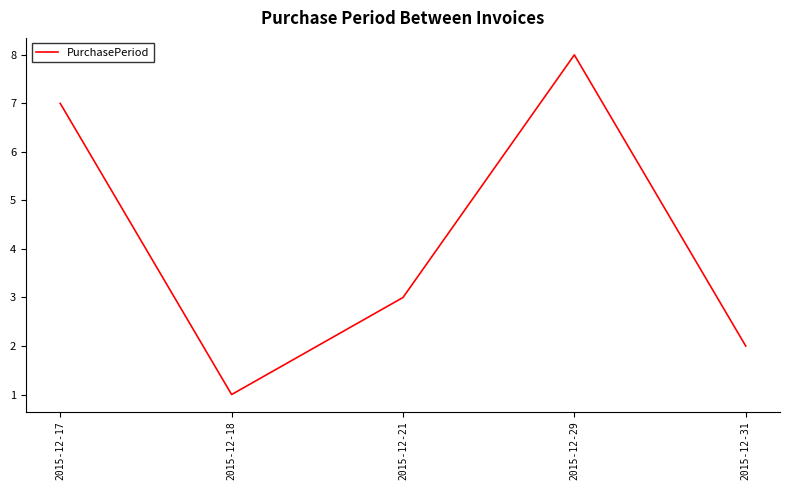

Count the number of data series in this chart.

1